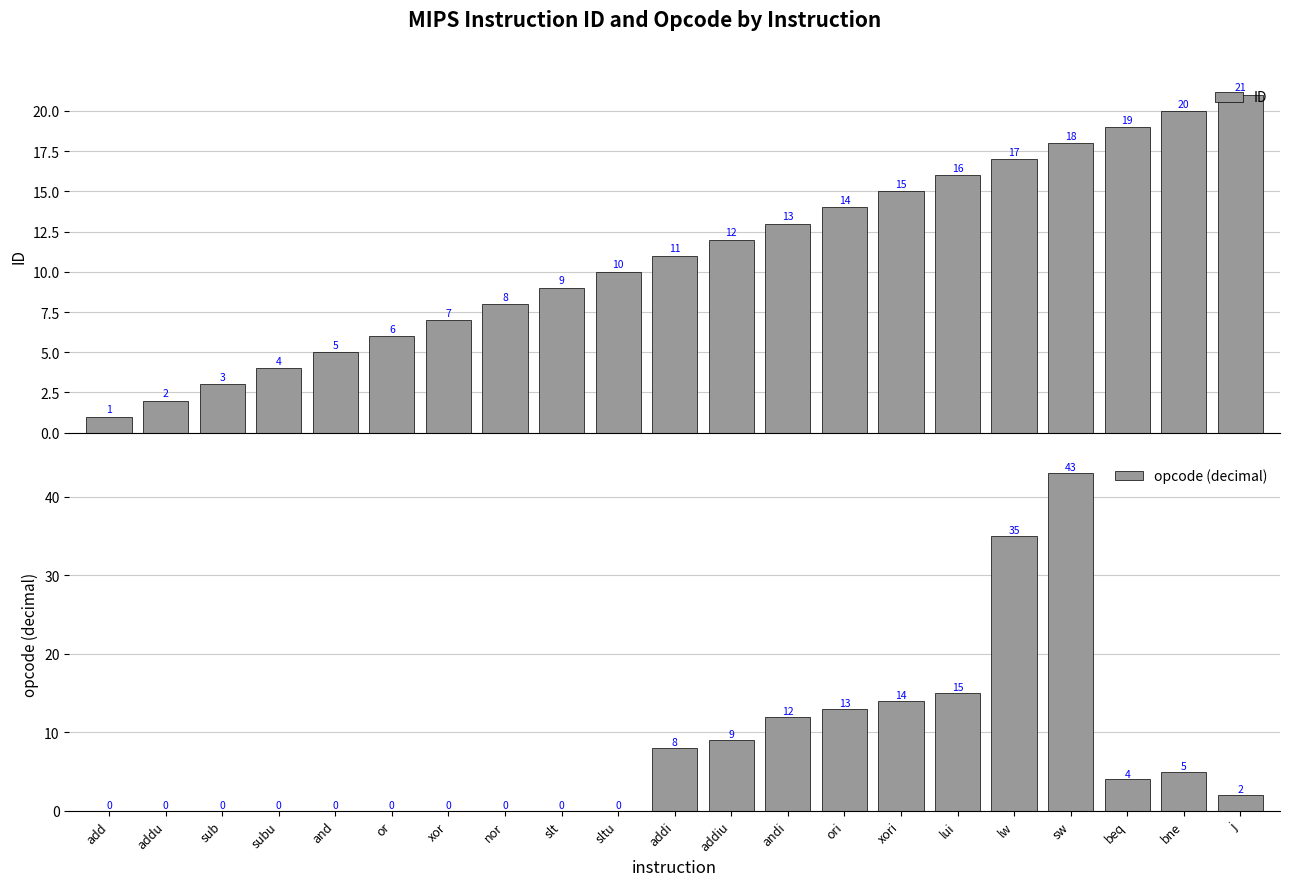

Is the value of opcode (decimal) at j greater than the value of ID at j?

No